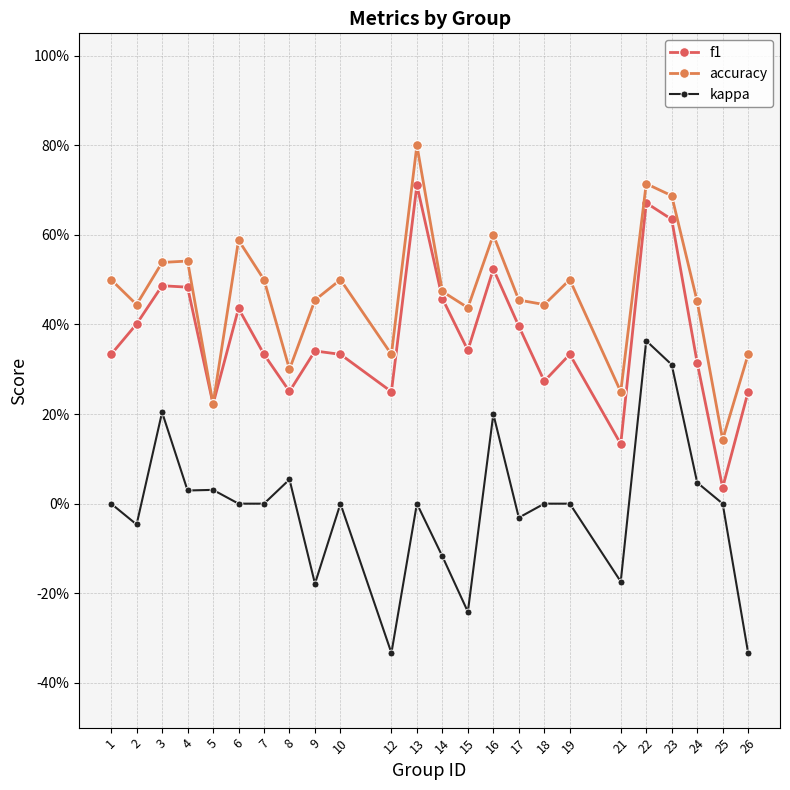

True or false: accuracy and kappa intersect in this chart.

False